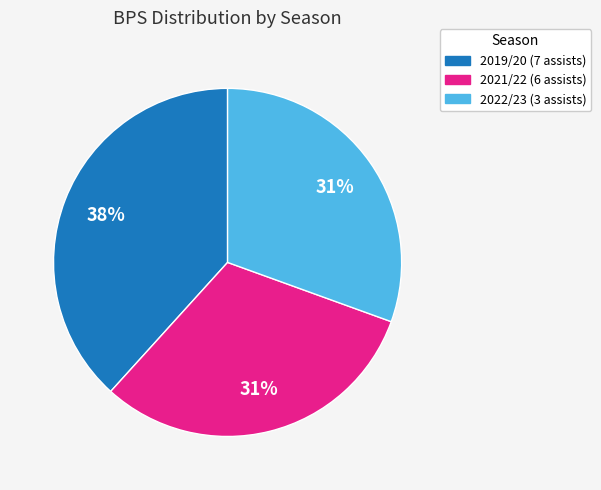

To the nearest percent, what is the difference between the 2021/22 (6 assists) and 2019/20 (7 assists) slice percentages?

7%